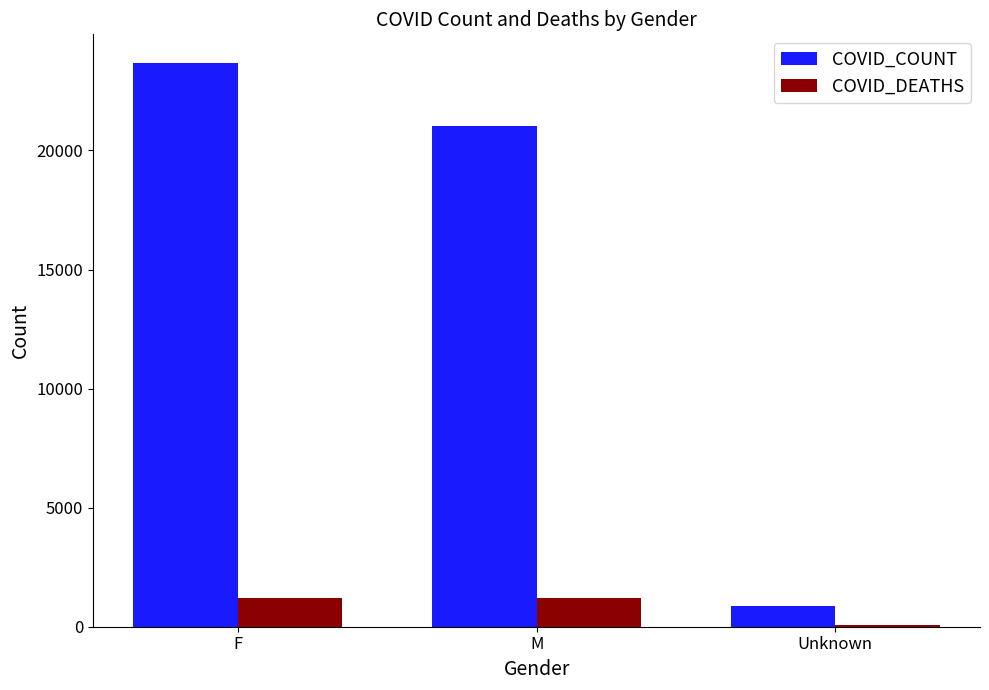

Is it true that COVID_COUNT equals 28400 at M?

False